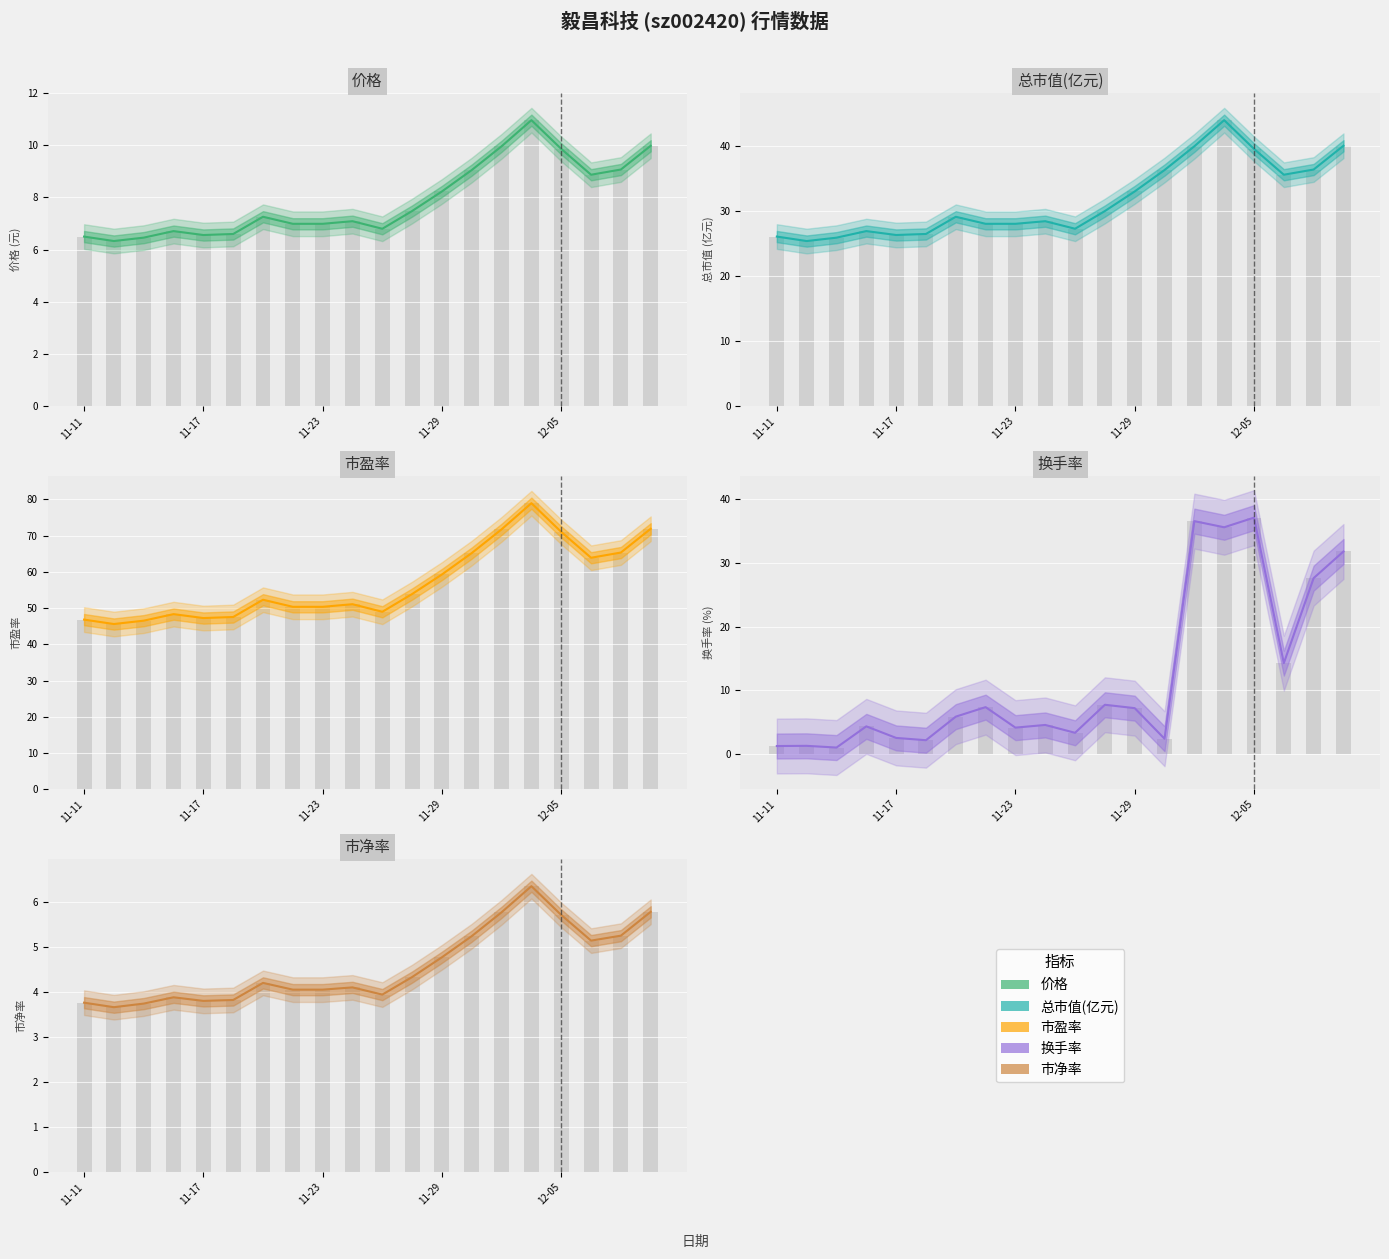

Does the chart contain any negative values?

No